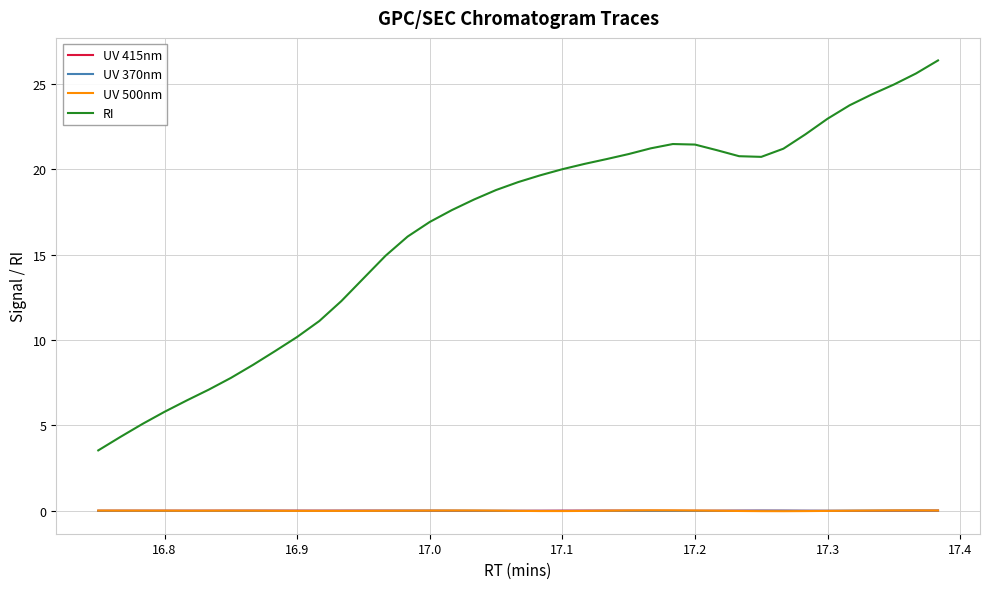

True or false: UV 370nm and RI cross at least once.

False